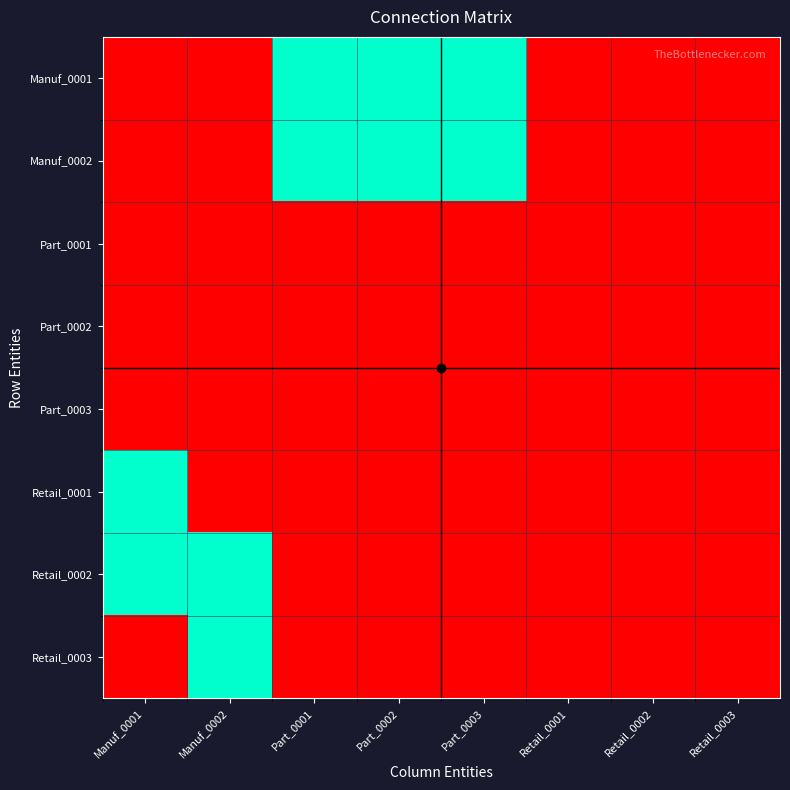

Reading left to right, extract all data points from this chart.

Manuf_0001: Manuf_0001=0	Manuf_0002=0	Part_0001=1	Part_0002=1	Part_0003=1	Retail_0001=0	Retail_0002=0	Retail_0003=0
Manuf_0002: Manuf_0001=0	Manuf_0002=0	Part_0001=1	Part_0002=1	Part_0003=1	Retail_0001=0	Retail_0002=0	Retail_0003=0
Part_0001: Manuf_0001=0	Manuf_0002=0	Part_0001=0	Part_0002=0	Part_0003=0	Retail_0001=0	Retail_0002=0	Retail_0003=0
Part_0002: Manuf_0001=0	Manuf_0002=0	Part_0001=0	Part_0002=0	Part_0003=0	Retail_0001=0	Retail_0002=0	Retail_0003=0
Part_0003: Manuf_0001=0	Manuf_0002=0	Part_0001=0	Part_0002=0	Part_0003=0	Retail_0001=0	Retail_0002=0	Retail_0003=0
Retail_0001: Manuf_0001=1	Manuf_0002=0	Part_0001=0	Part_0002=0	Part_0003=0	Retail_0001=0	Retail_0002=0	Retail_0003=0
Retail_0002: Manuf_0001=1	Manuf_0002=1	Part_0001=0	Part_0002=0	Part_0003=0	Retail_0001=0	Retail_0002=0	Retail_0003=0
Retail_0003: Manuf_0001=0	Manuf_0002=1	Part_0001=0	Part_0002=0	Part_0003=0	Retail_0001=0	Retail_0002=0	Retail_0003=0